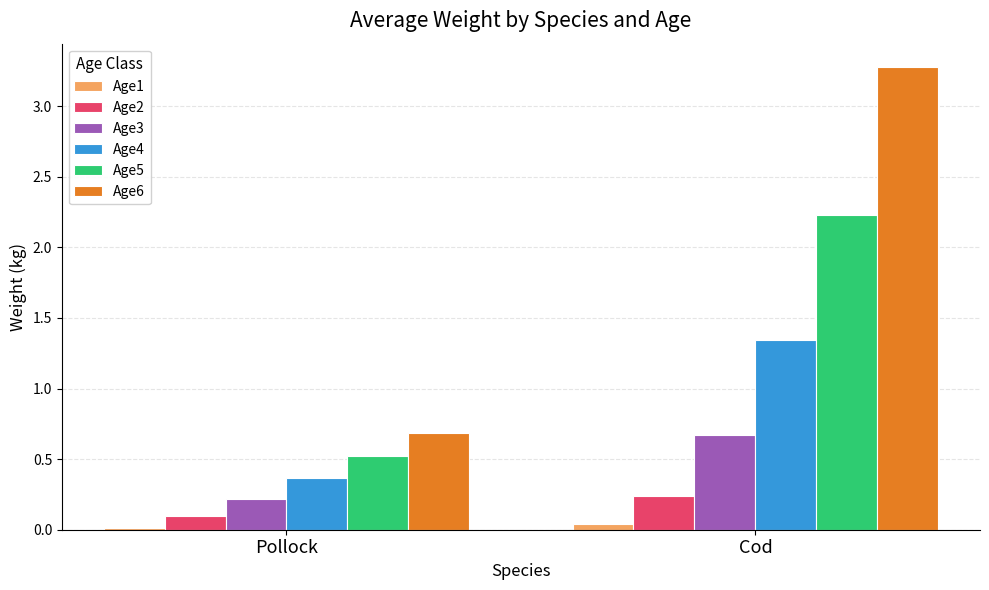

Count the Age5 values in the range 0 to 2.

1